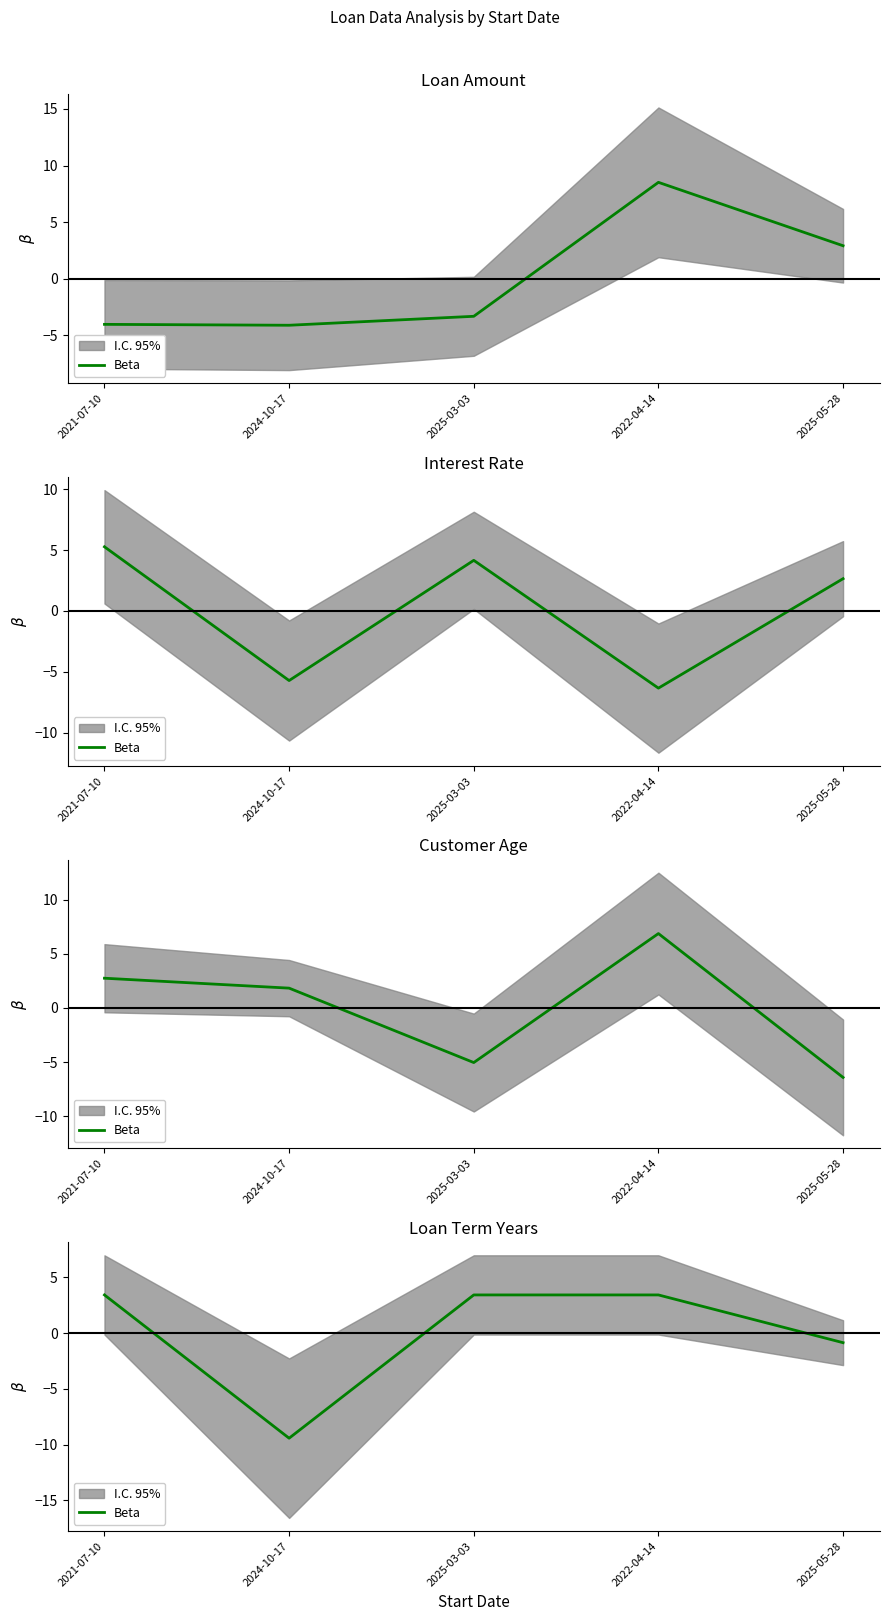

Does the chart have visible grid lines?

No